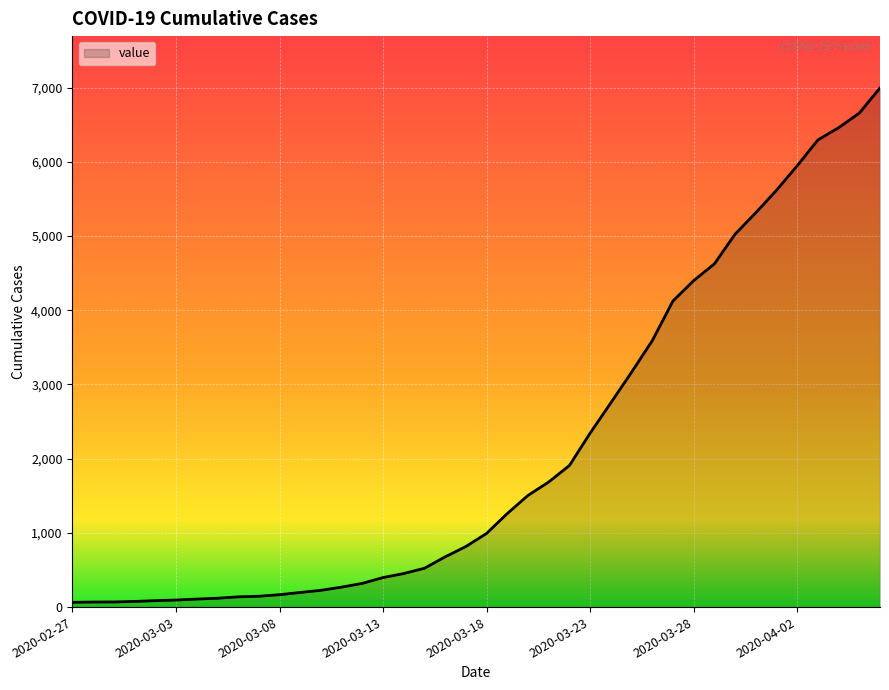

What is the difference between the maximum and minimum values?

6931